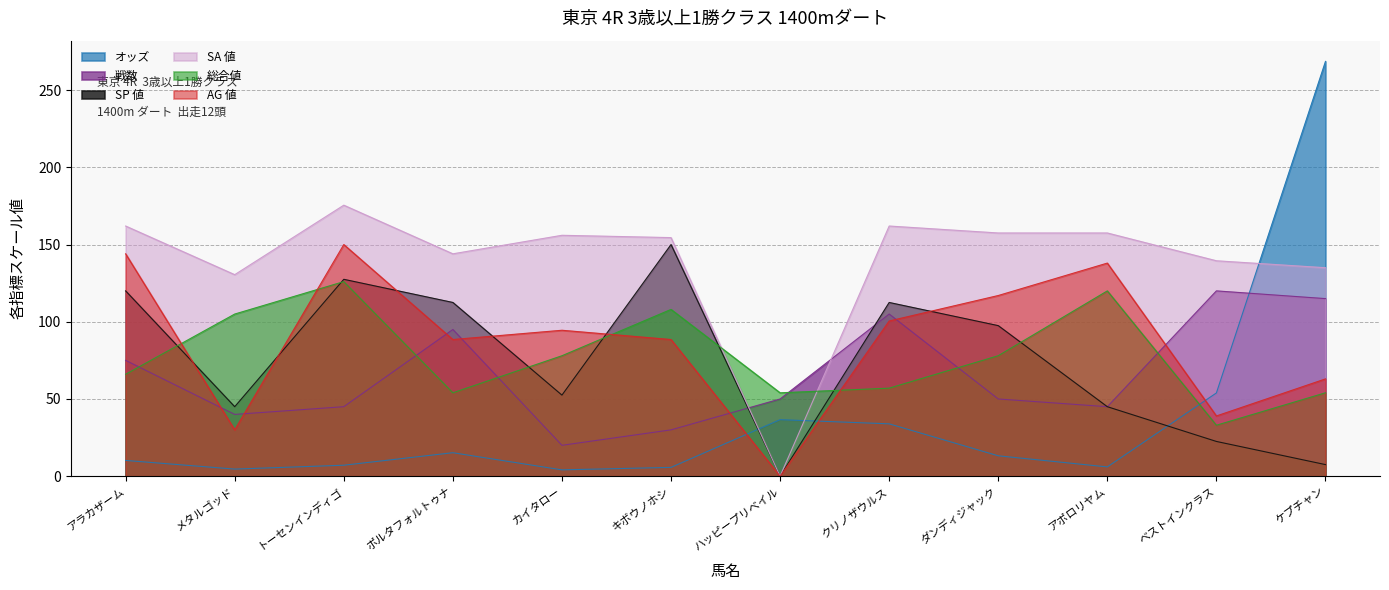

How many lines are shown in the chart?

6